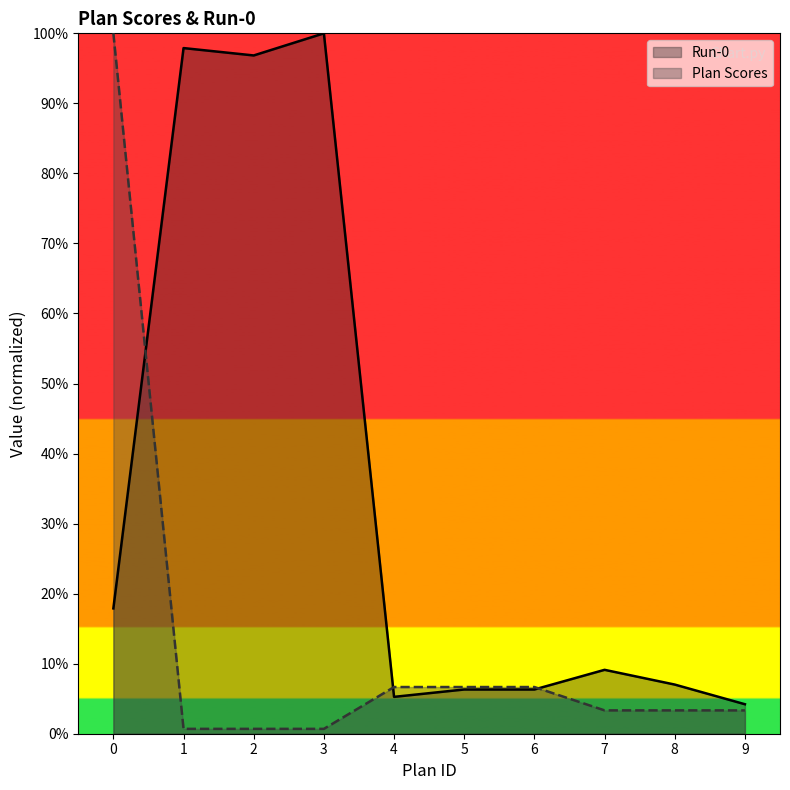

How many series are shown in this chart?

2